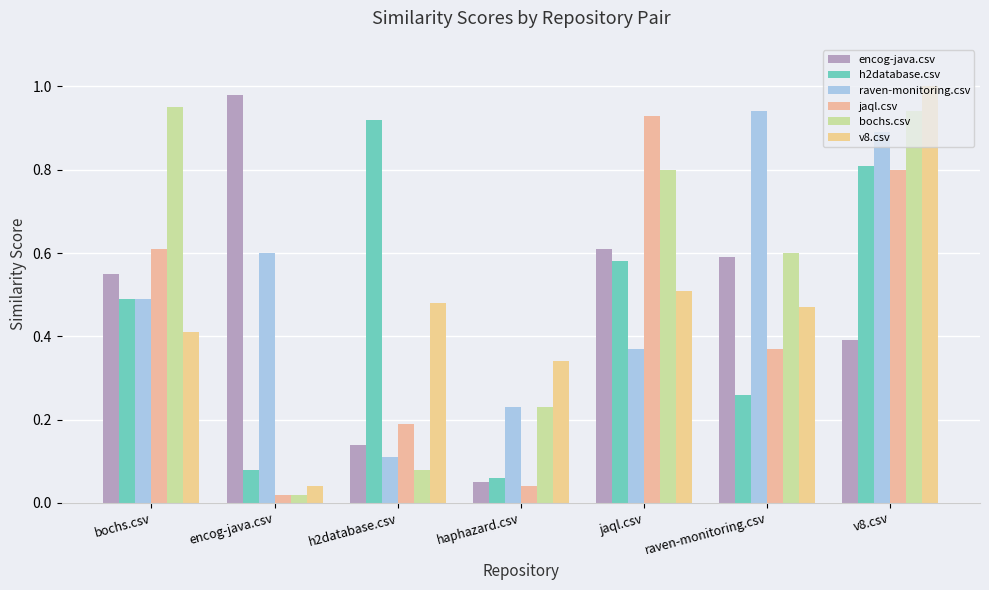

Which has a higher value, encog-java.csv or raven-monitoring.csv?

encog-java.csv